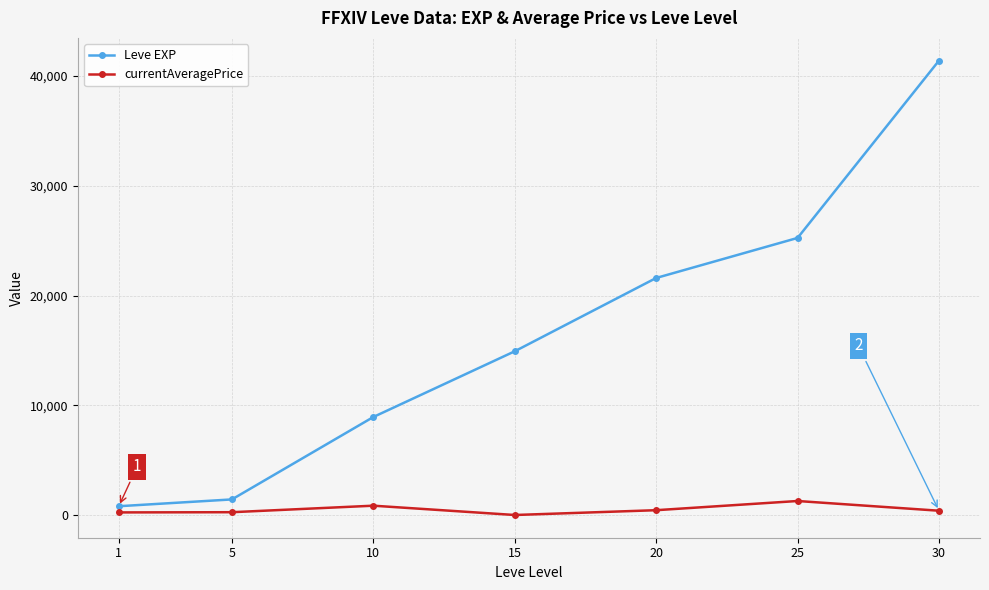

Which series has the widest spread of values?

Leve EXP